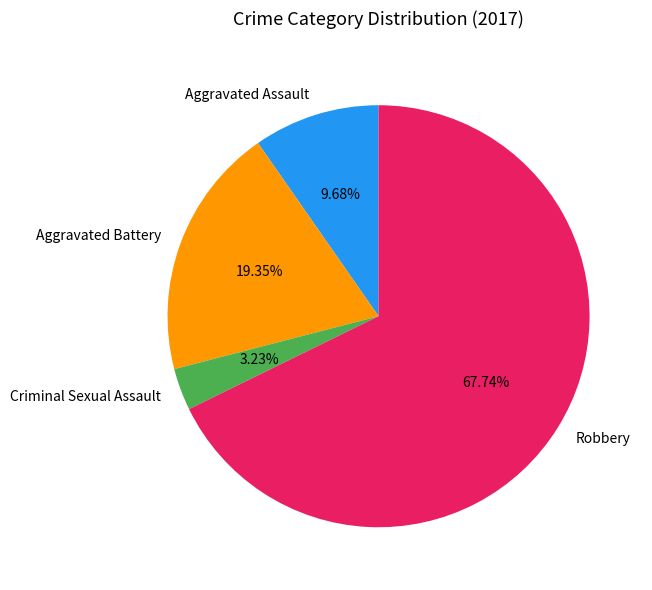

Which slice represents more than half of the pie?

Robbery